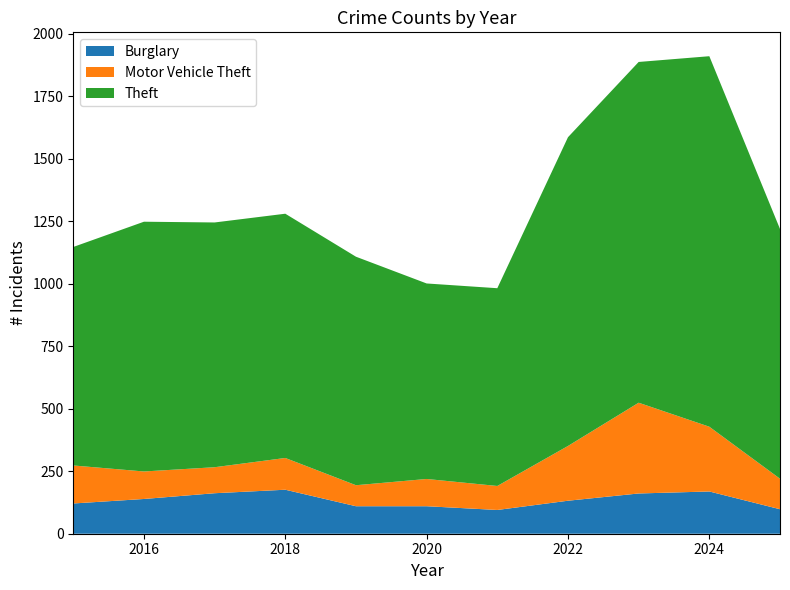

Reading left to right, list all the values displayed in this chart.

Theft: 2015=874	2016=999	2017=979	2018=977	2019=914	2020=782	2021=791	2022=1235	2023=1363	2024=1482	2025=999
Burglary: 2015=121	2016=139	2017=162	2018=176	2019=110	2020=110	2021=95	2022=132	2023=161	2024=169	2025=98
Motor Vehicle Theft: 2015=152	2016=110	2017=104	2018=127	2019=84	2020=109	2021=96	2022=219	2023=363	2024=259	2025=122